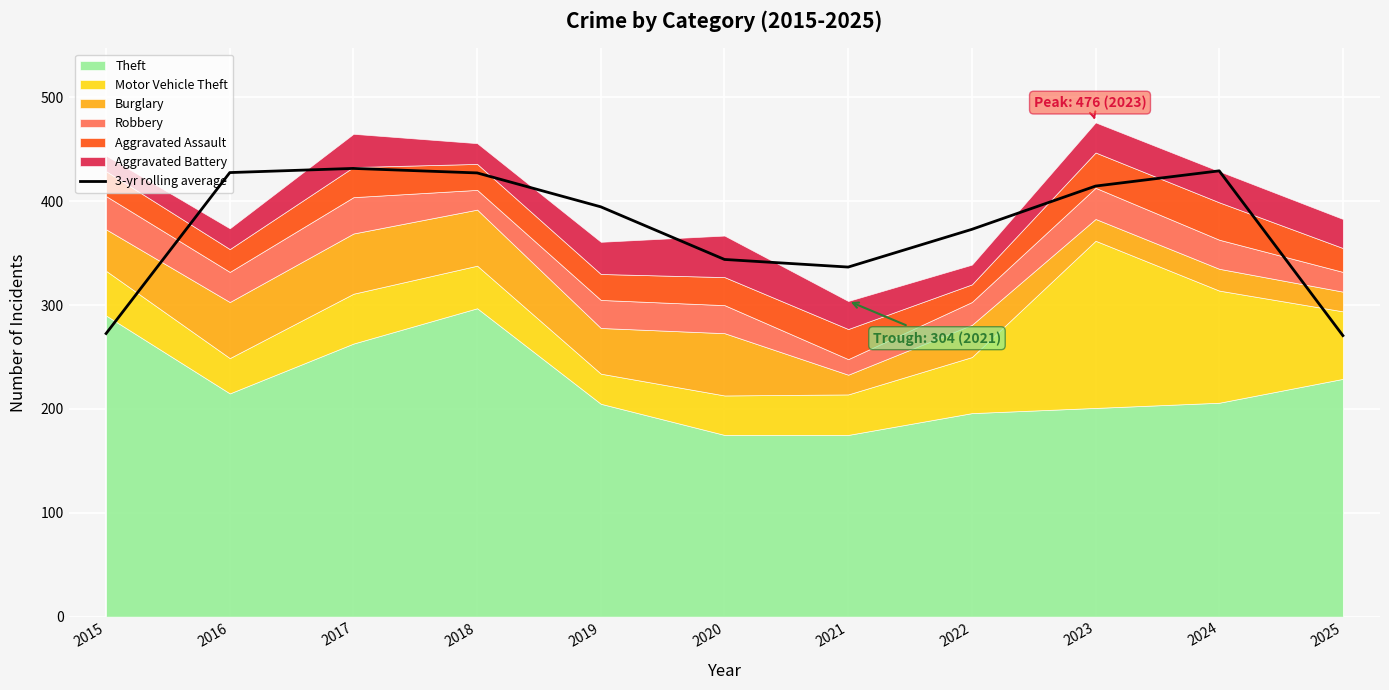

Between 2016 and 2025, which is larger?

2016